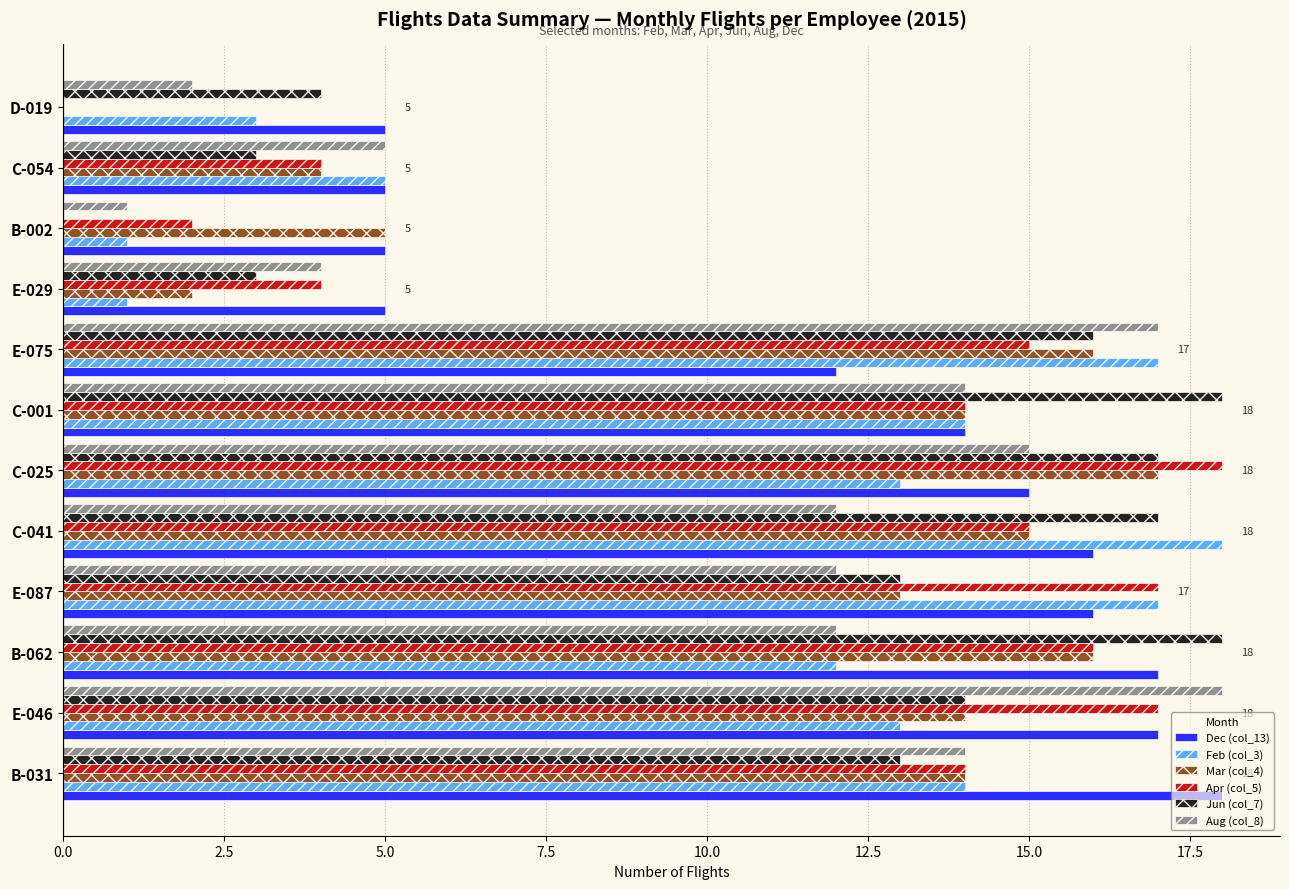

What is the greatest value displayed?

18